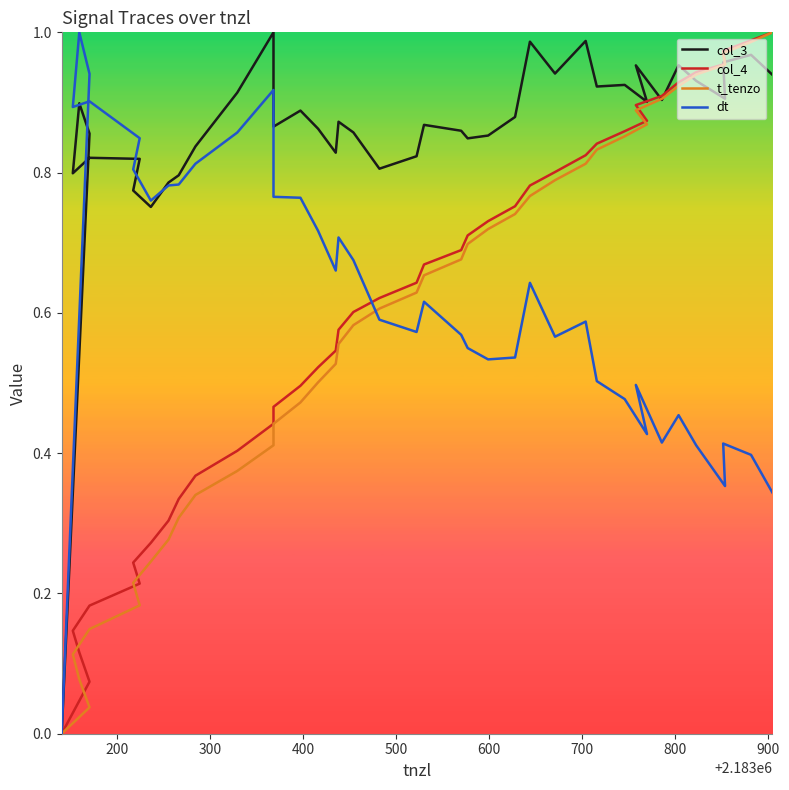

True or false: t_tenzo has a value of 0.3 at 700.

False